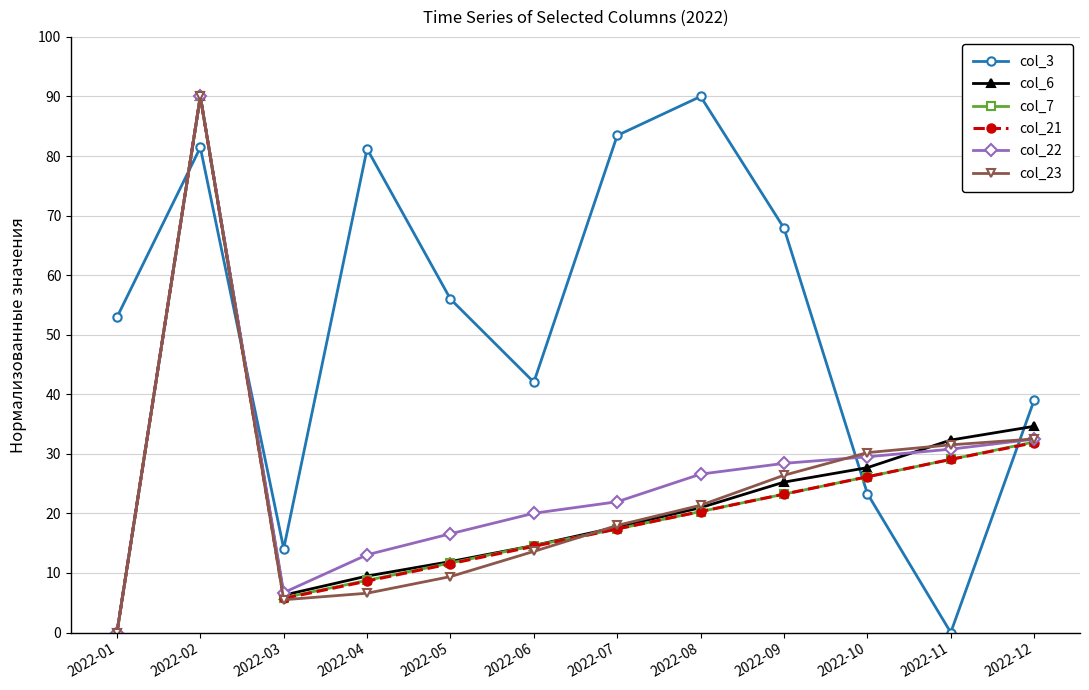

What is the difference between the highest and lowest values at 2022-05?

46.6